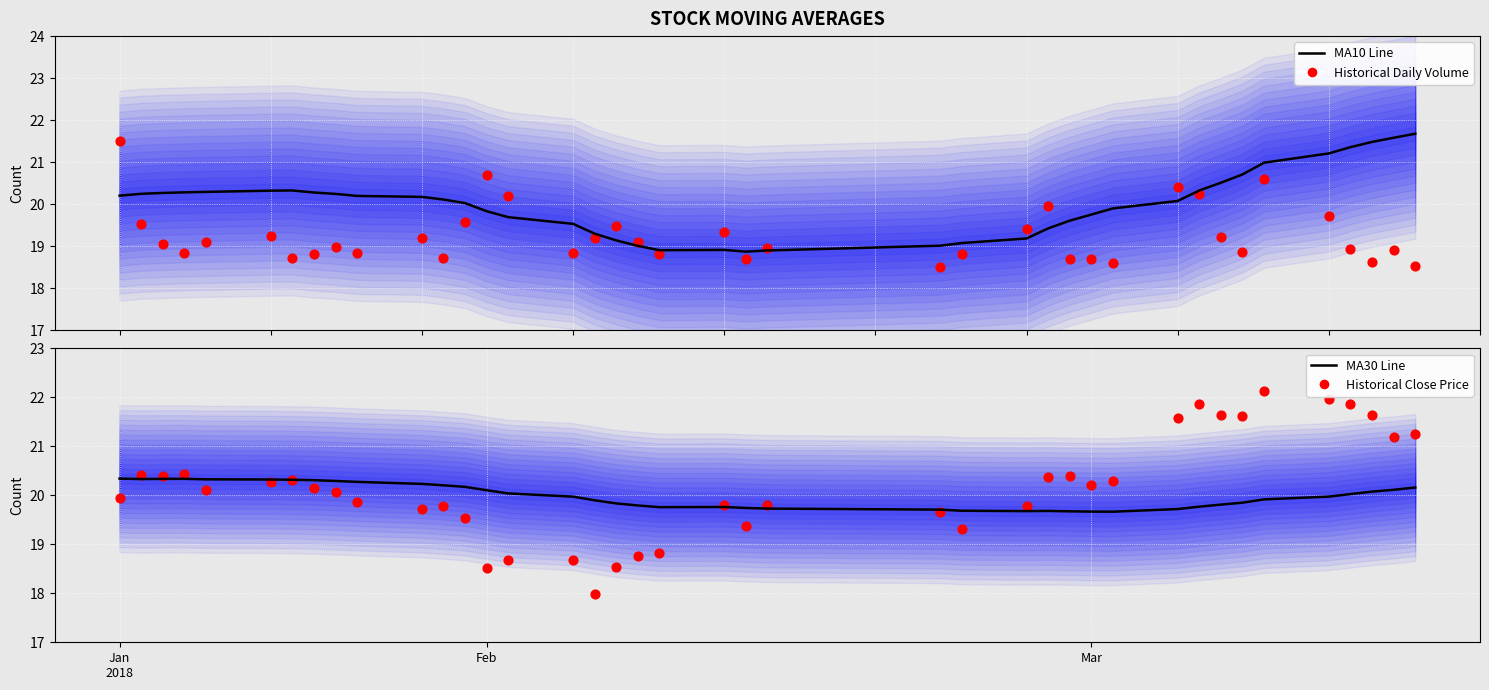

Which series contains the lowest Y value?

Historical Close Price